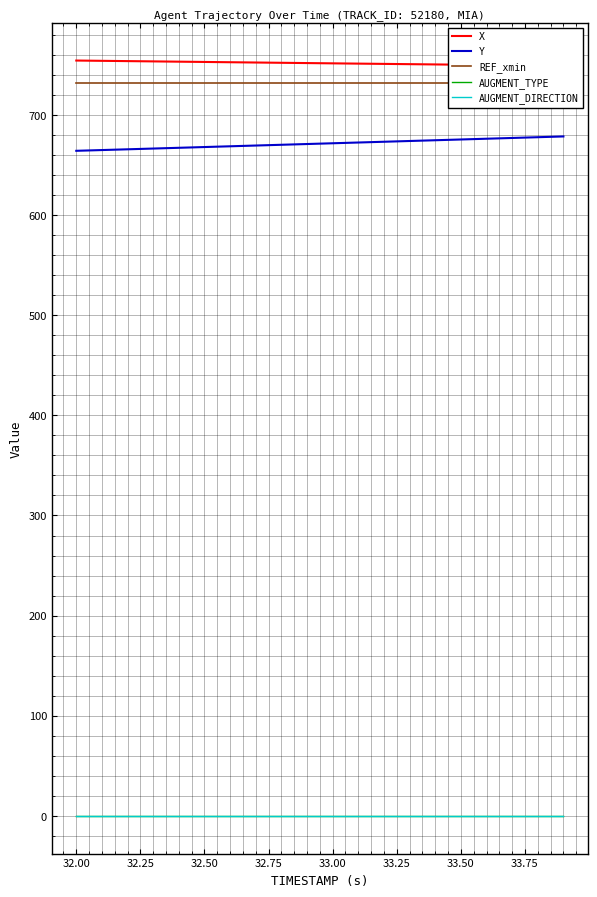

What is the difference between the second highest and second lowest values in the Y series?

12.8